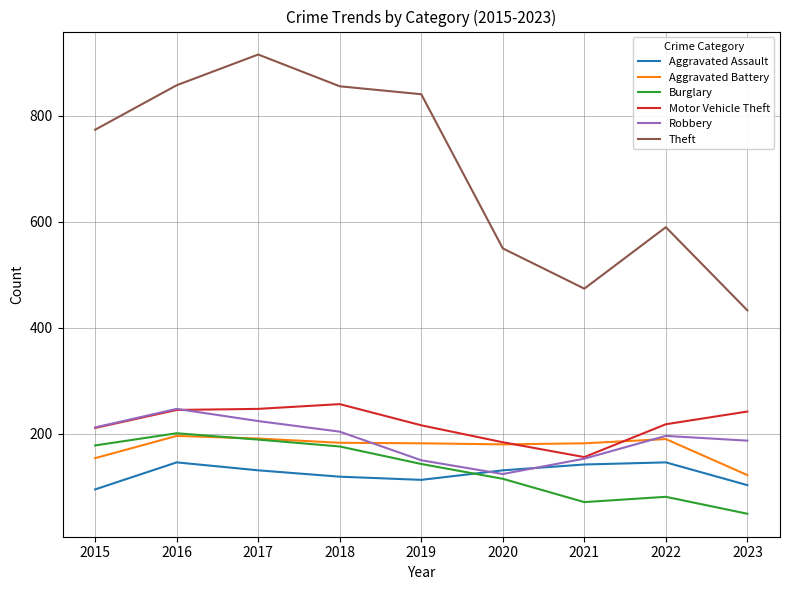

What is the total value across all series at 2018?

1794